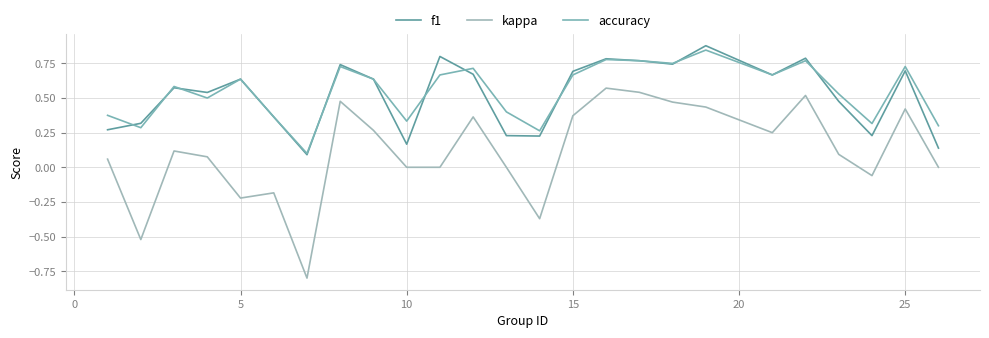

How many lines are shown in the chart?

3